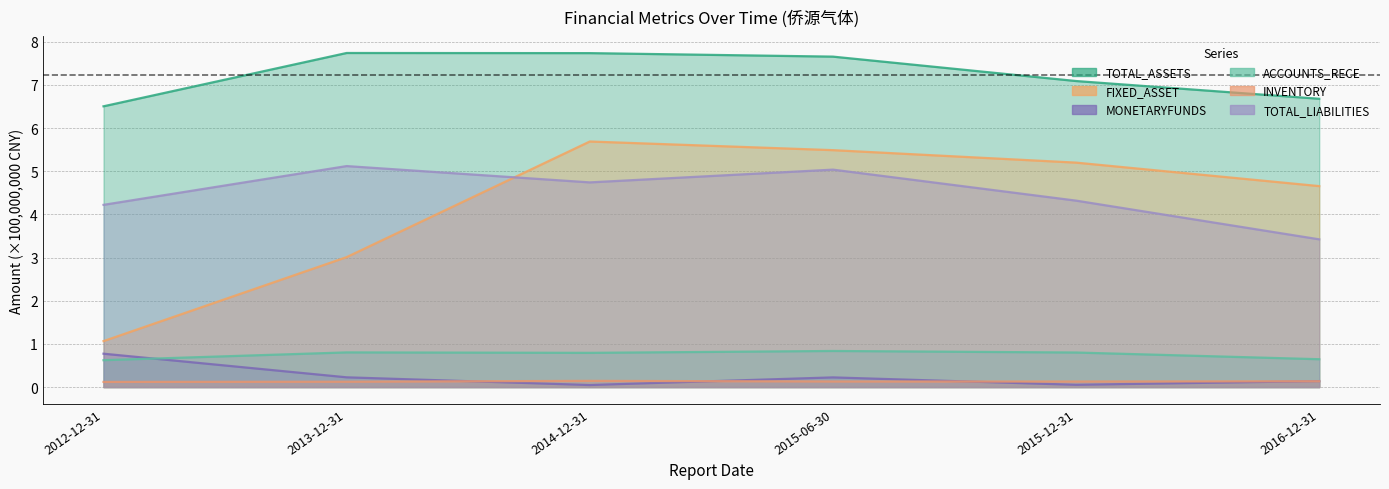

Where is INVENTORY nearest to the value 0?

2012-12-31